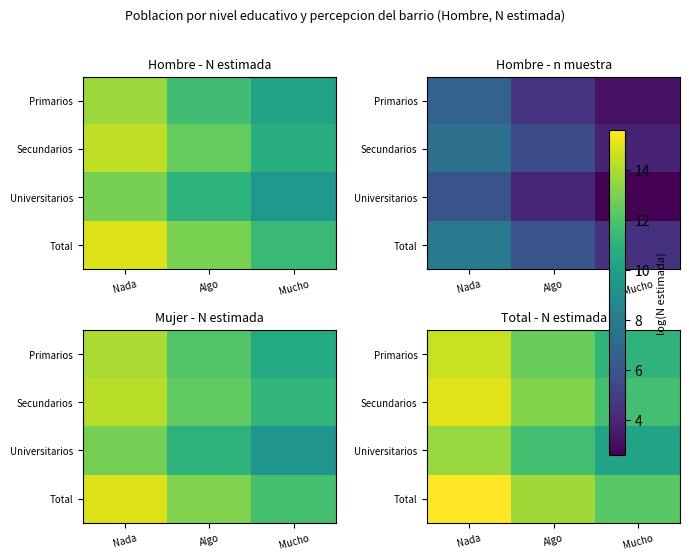

At which category does the chart reach its minimum across all series?

Mucho